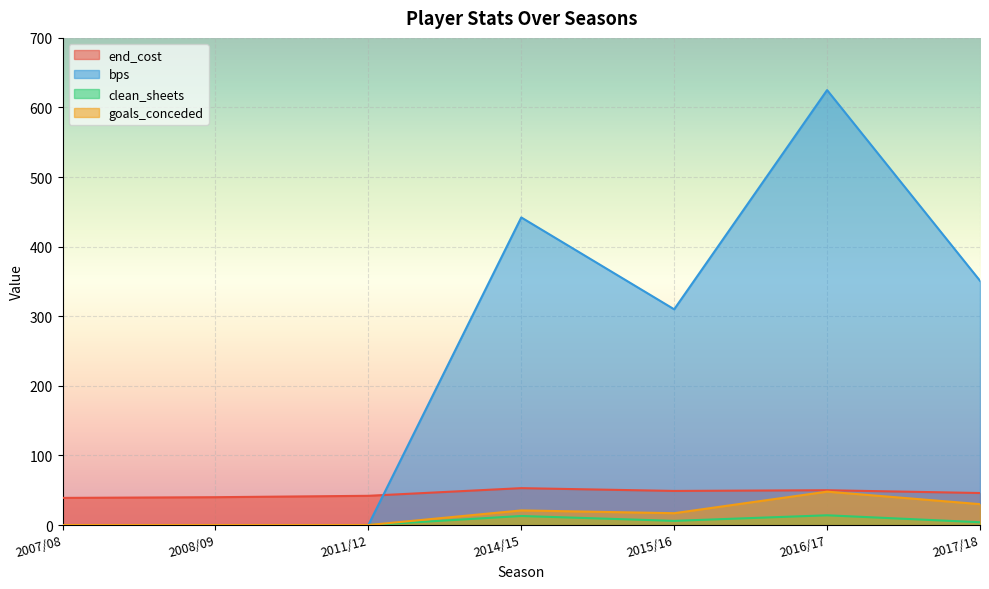

What is the label of the 1st point from the left?

2007/08